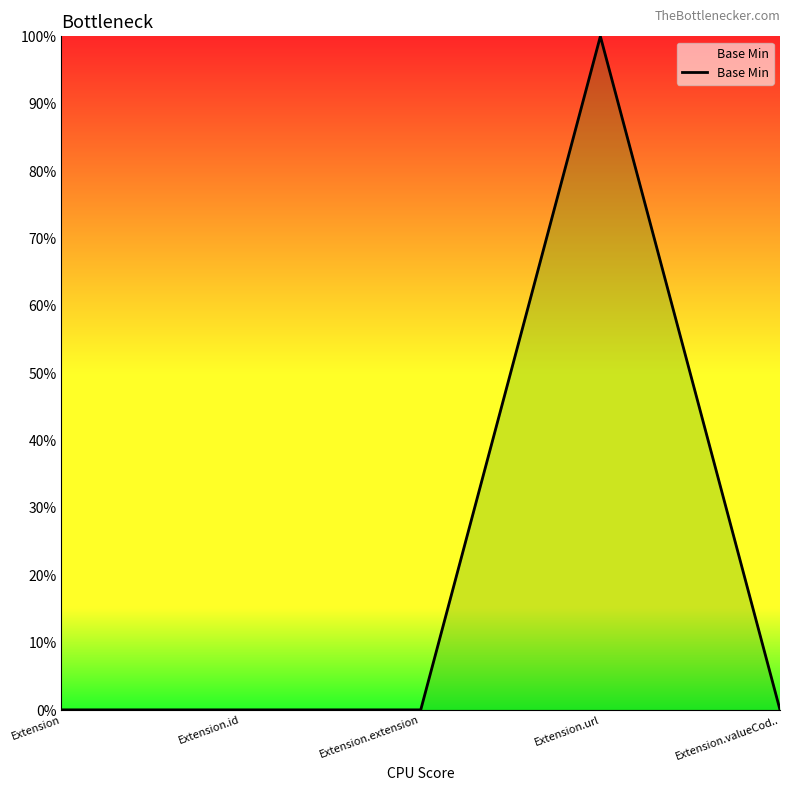

True or false: the data has more than 0 interior local peaks.

True